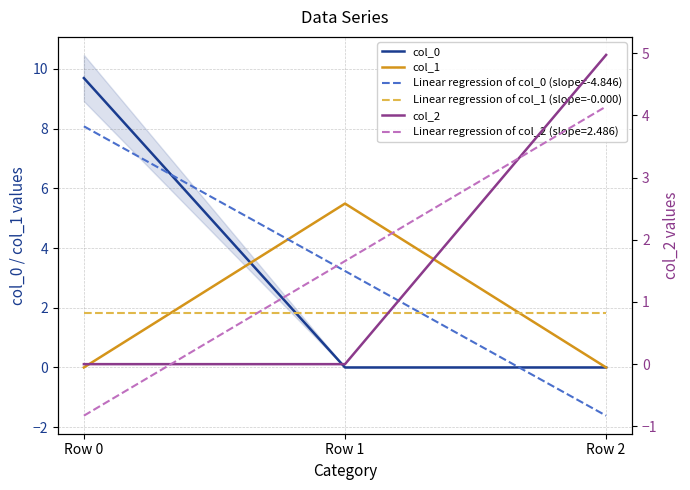

Which series changed the most between Row 0 and Row 1?

col_0